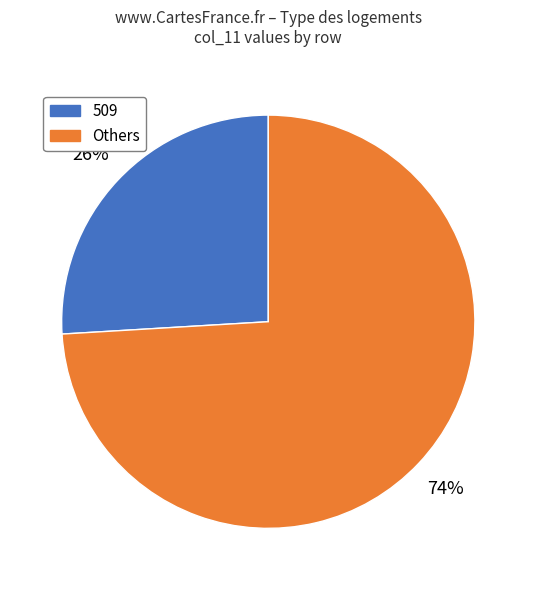

What is the largest slice in the pie chart?

Others